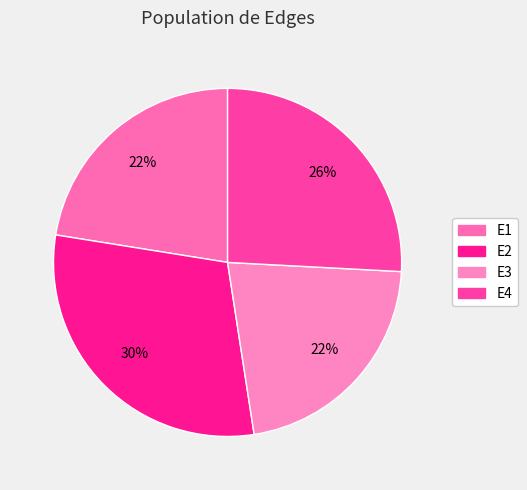

Is it true that E3 is 22% of the pie?

True